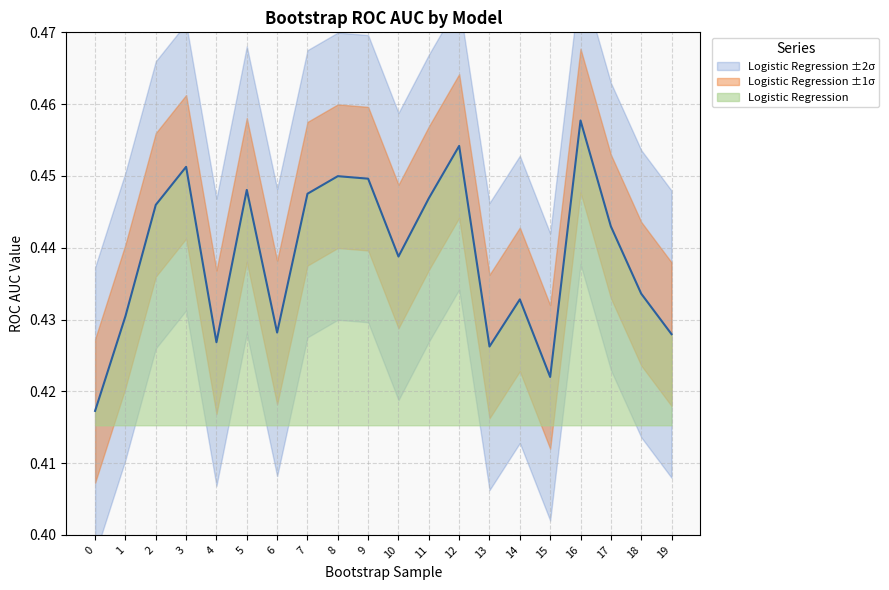

What value does the data have at 8?

0.4